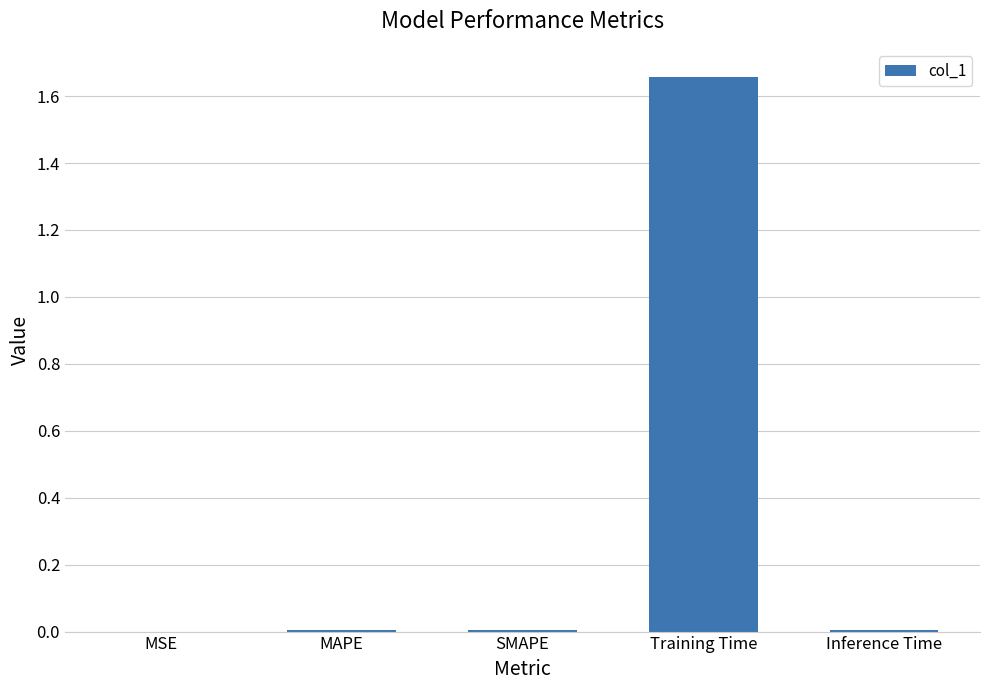

At which category does the chart reach its peak across all series?

Training Time